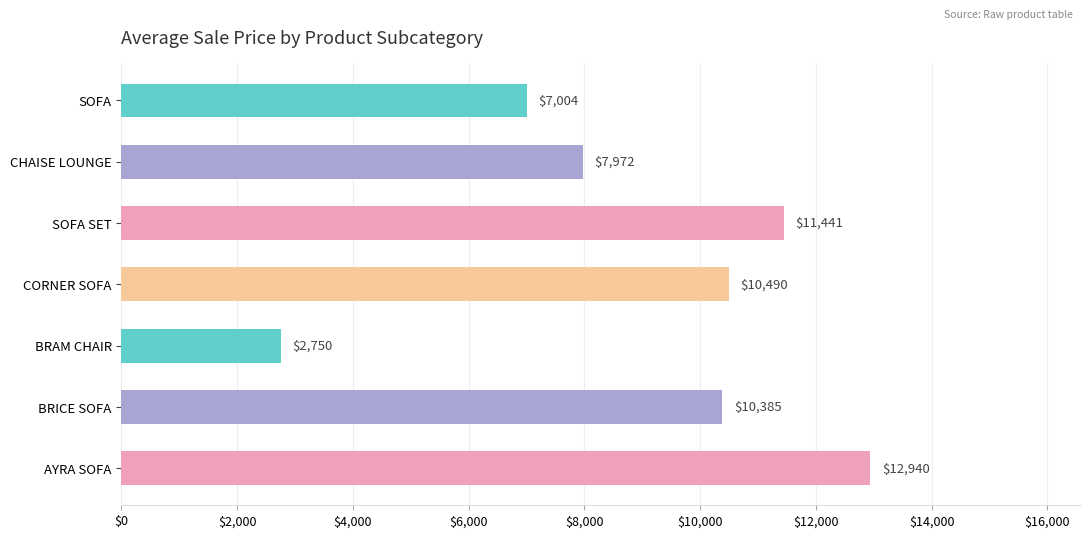

The chart shows a value of 2692.5 at CORNER SOFA. True or false?

False